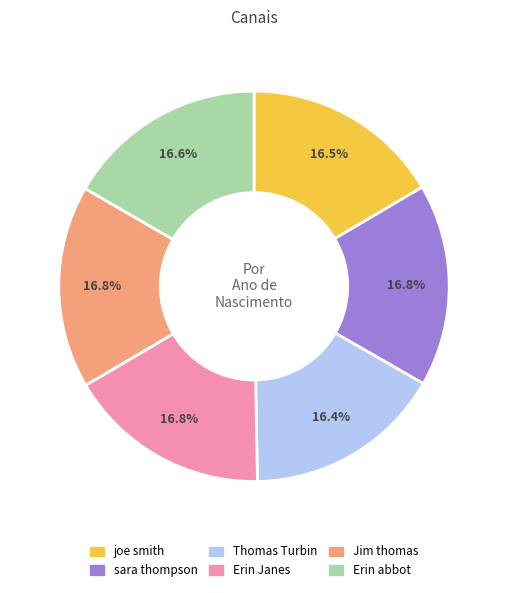

Approximately how many times larger is the value at Erin abbot compared to joe smith?

1.0